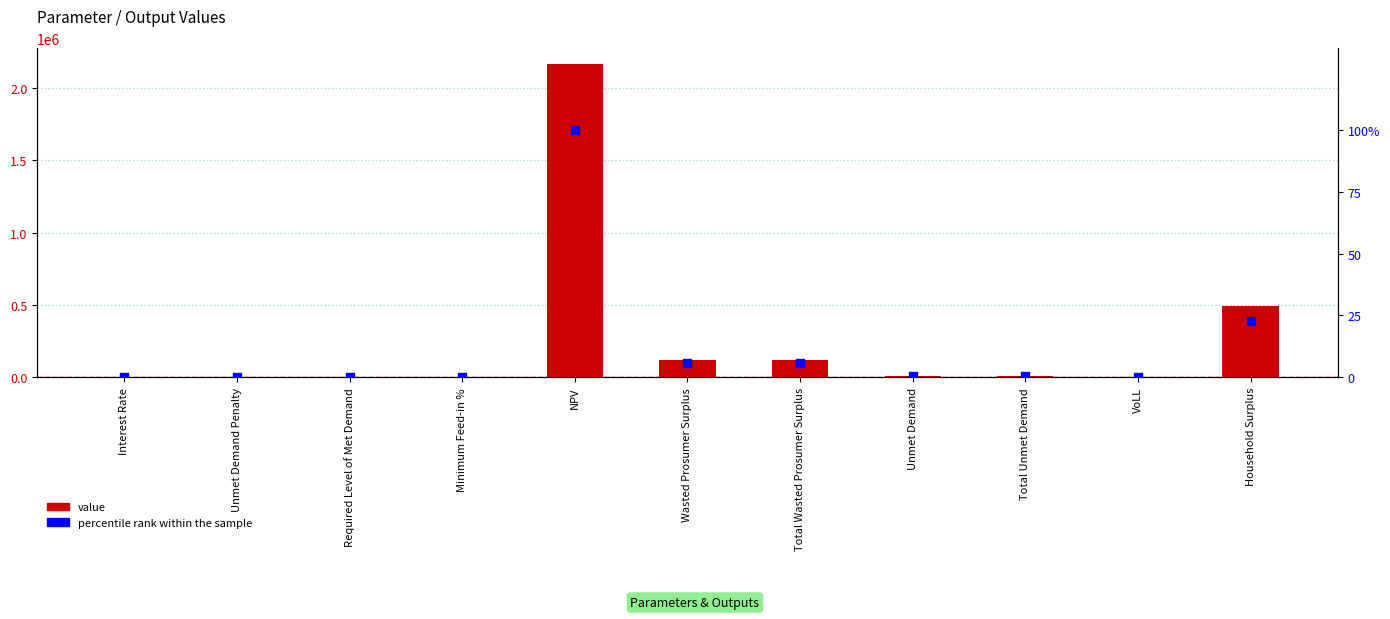

At which category is the sum across all series the highest?

NPV